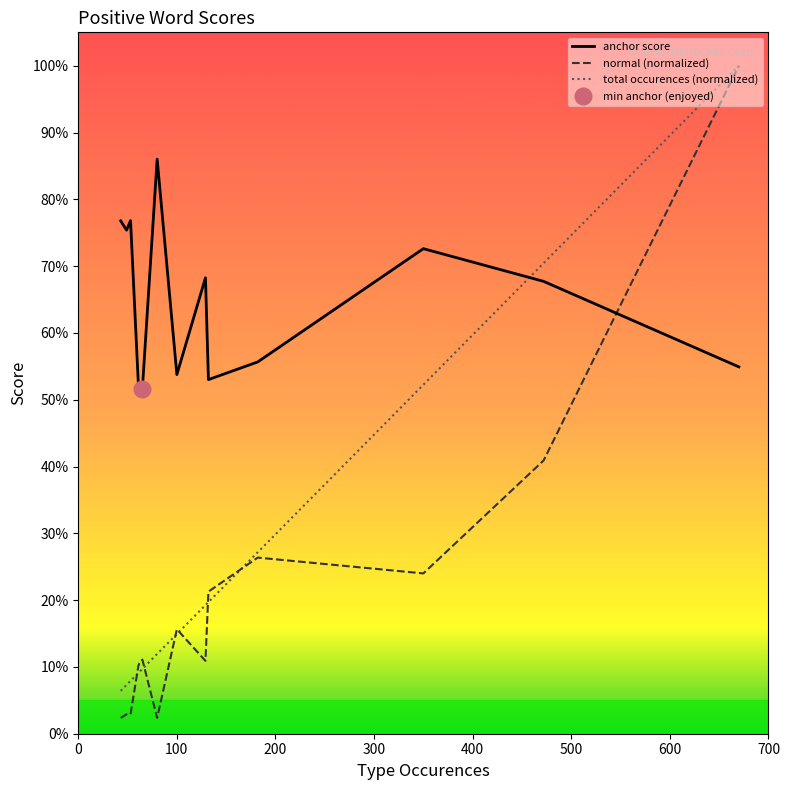

What is the sum of all normal (normalized) values?

2.9